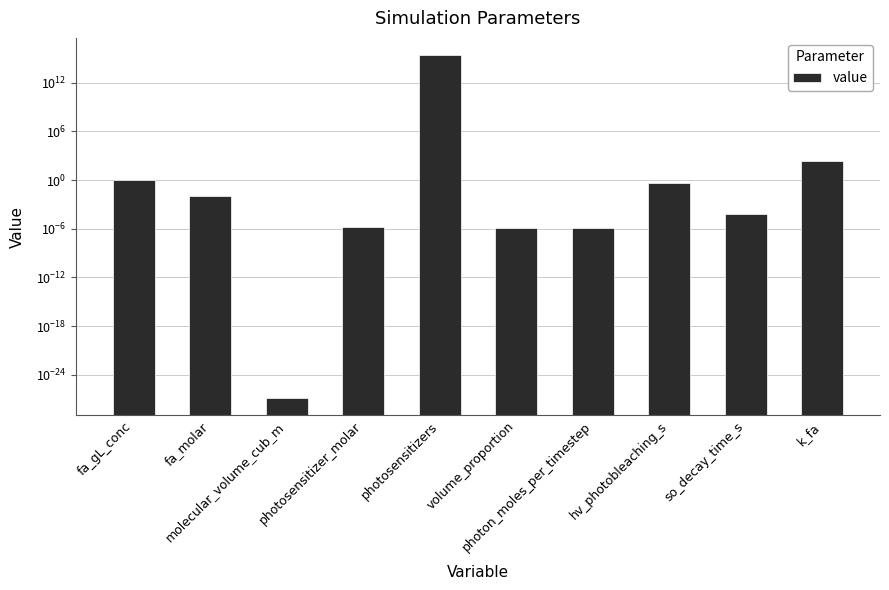

What is the greatest value displayed?

2650700000000000.0